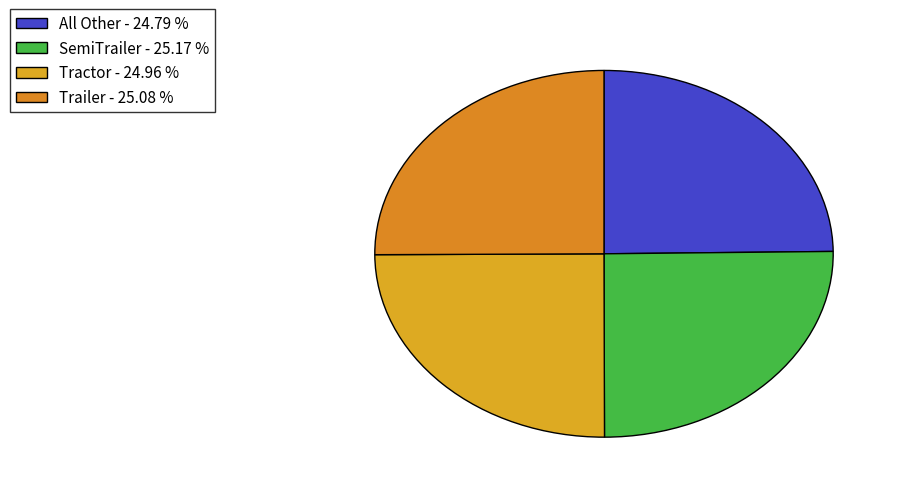

Count the number of slices in the pie.

4